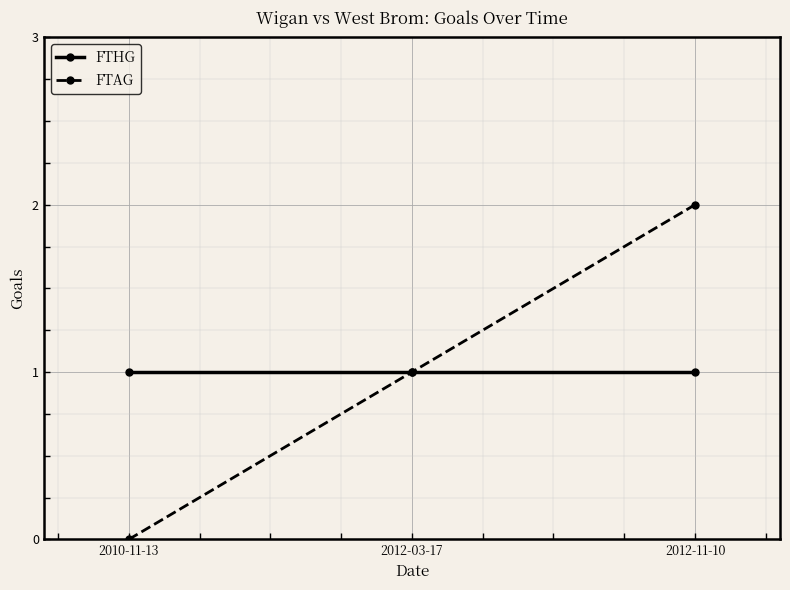

Is the value of FTAG at 2010-11-13 greater than the value of FTHG at 2012-03-17?

No